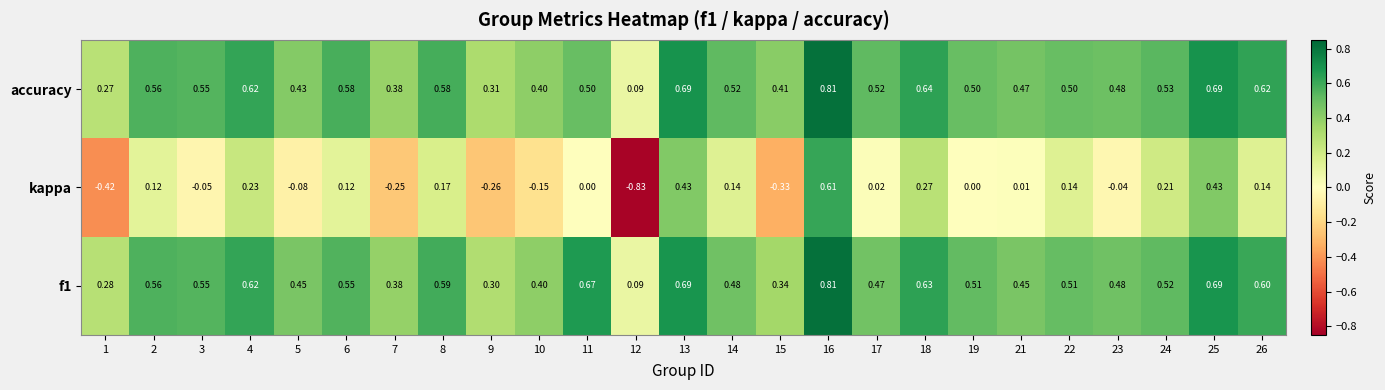

Between 8 and 16, which series saw the biggest shift?

kappa